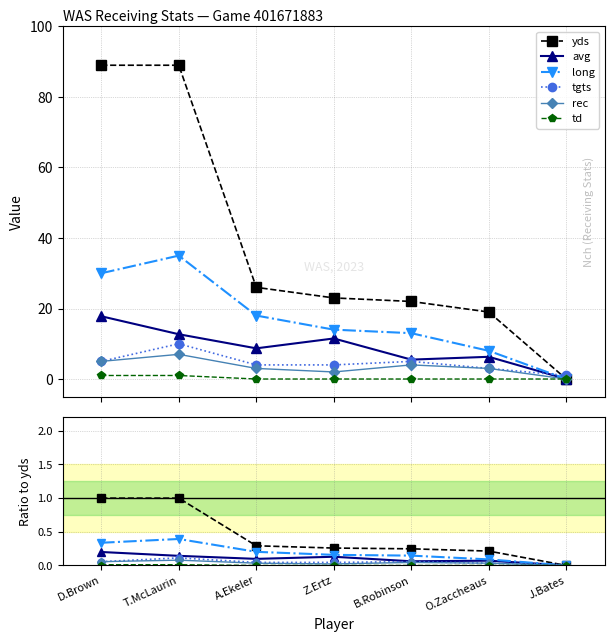

What is the label of the 7th point from the right?

D.Brown